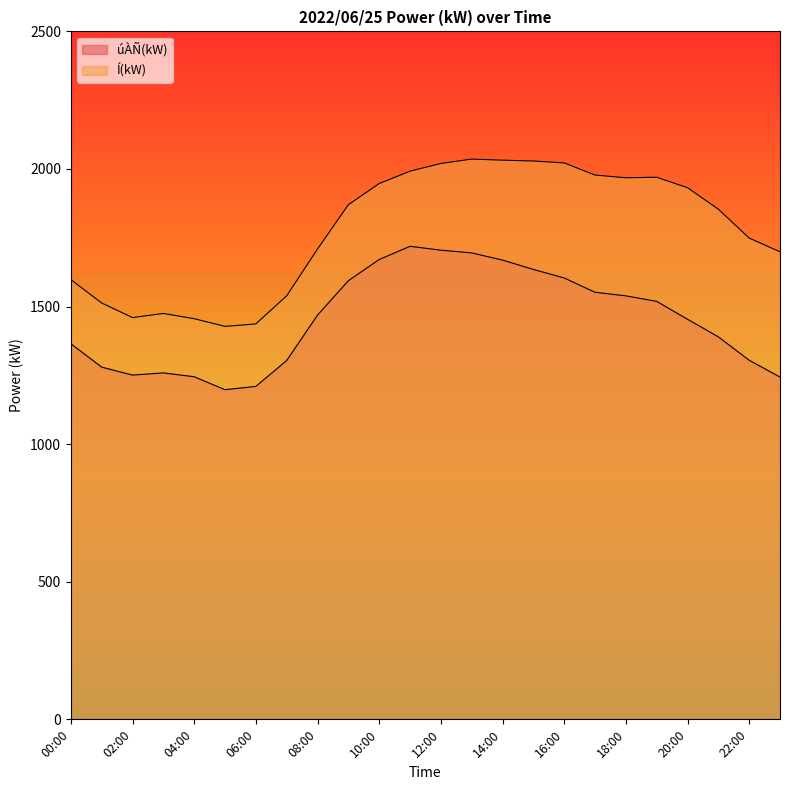

How many series are shown in this chart?

2